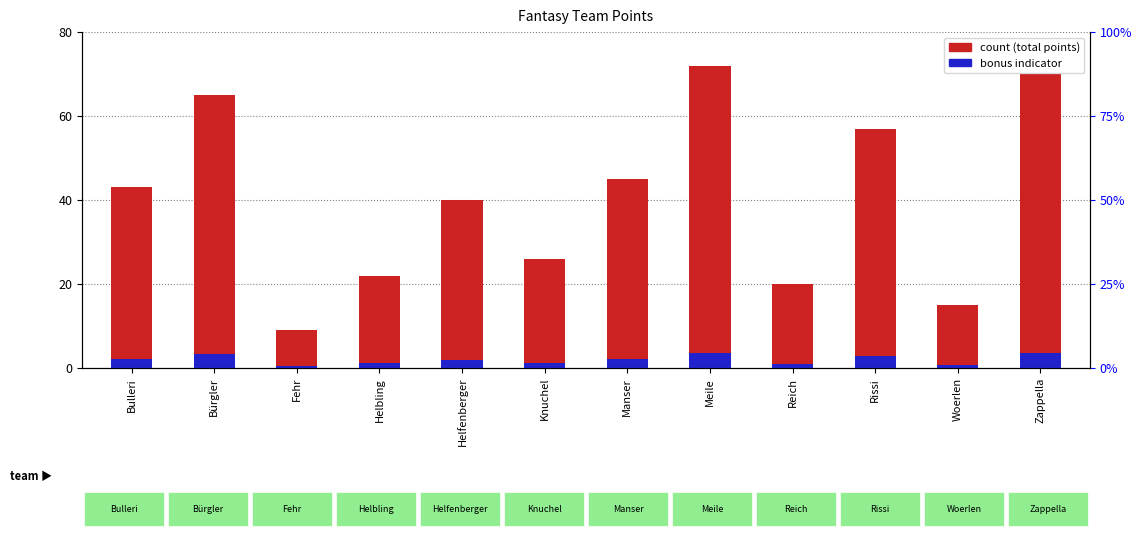

What position from the right is Zappella?

1